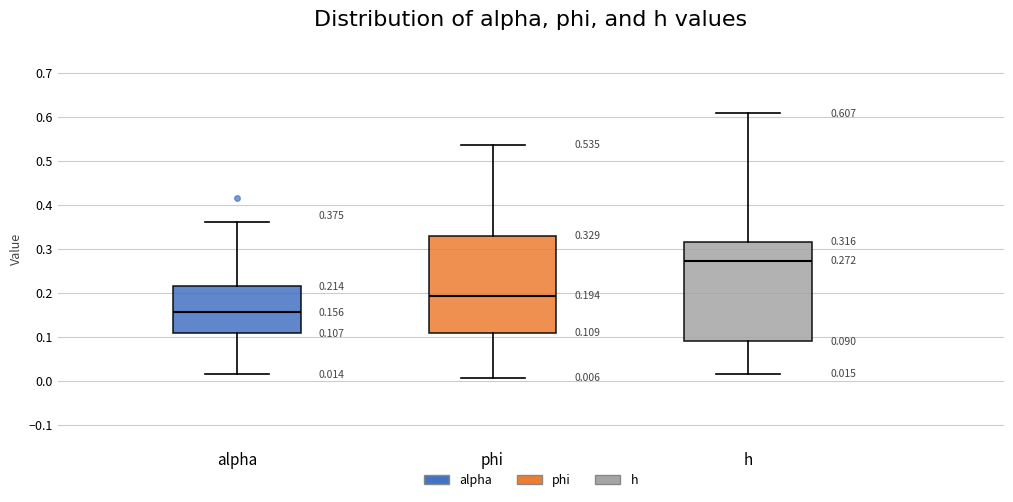

Which box's median line is the highest?

h